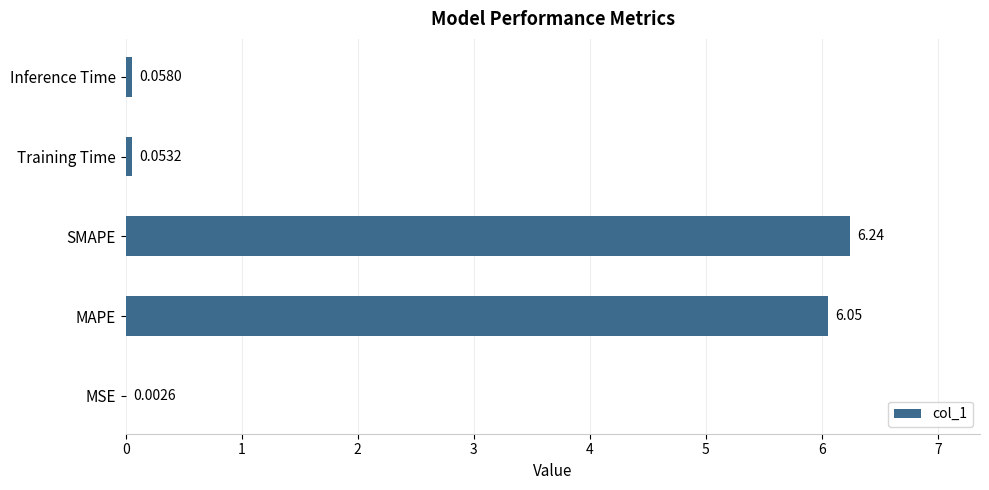

What is the change in value from MSE to SMAPE?

+6.2